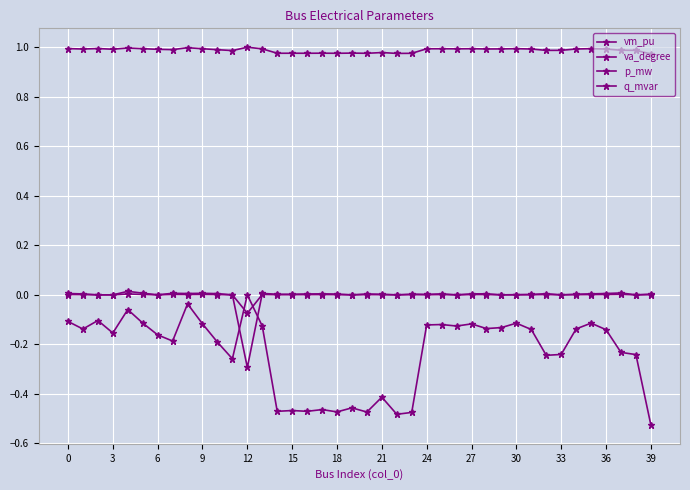

Does the chart display data point markers on the line(s)?

Yes